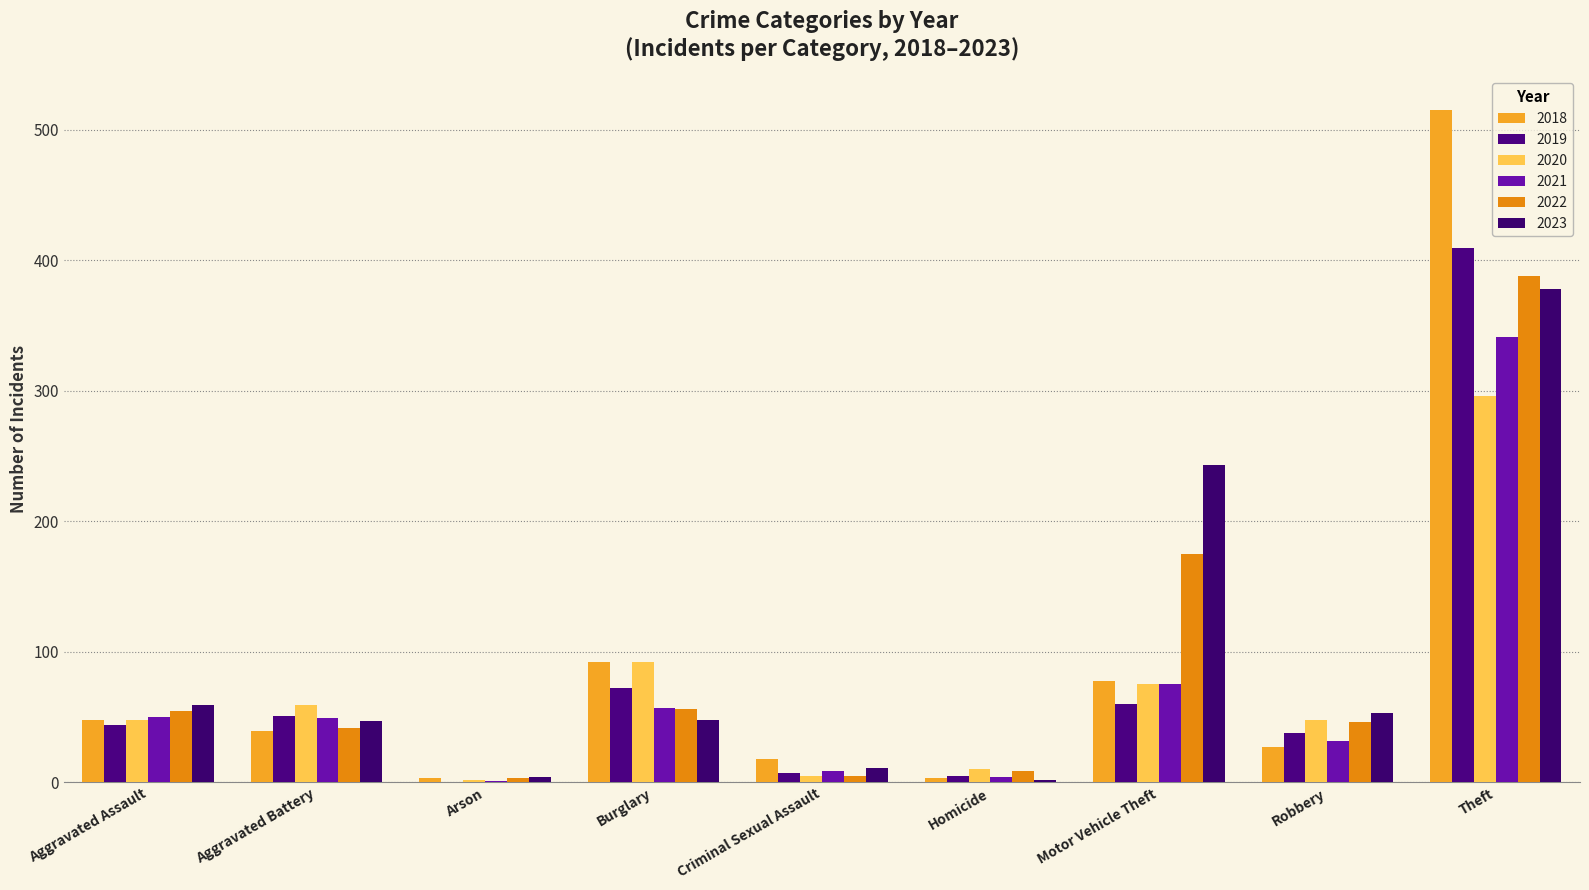

Between Homicide and Robbery, which is larger?

Robbery